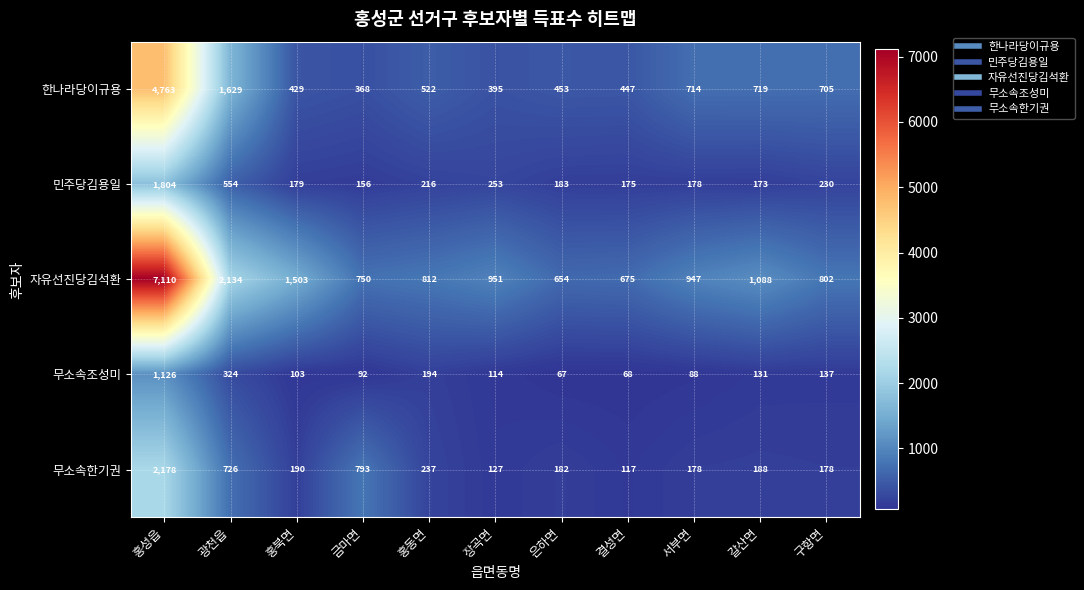

At how many categories does at least one series exceed 302?

11